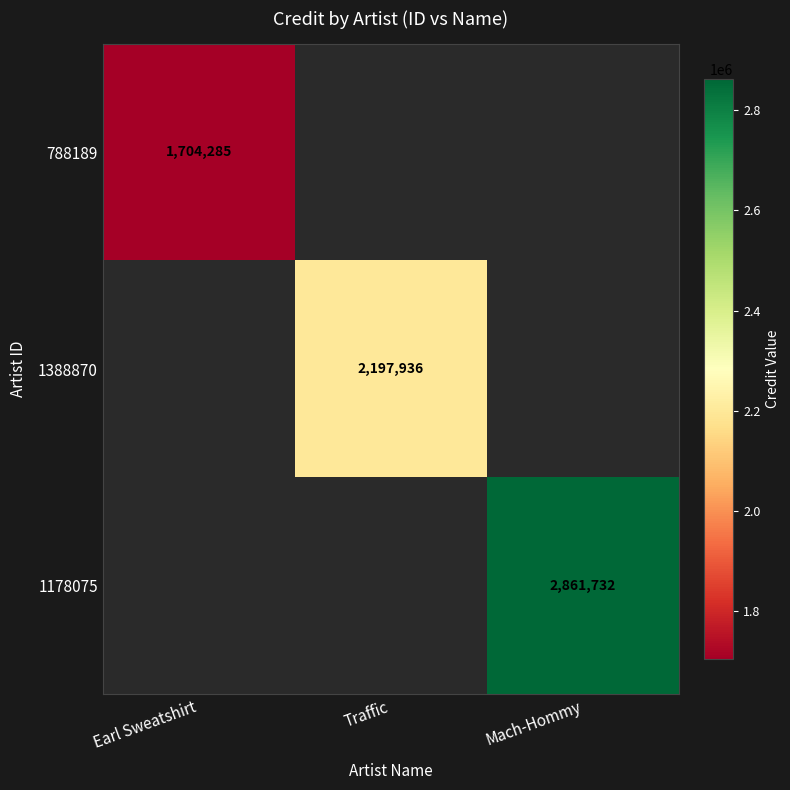

The 1178075 series shows 1875475 at Mach-Hommy. True or false?

False